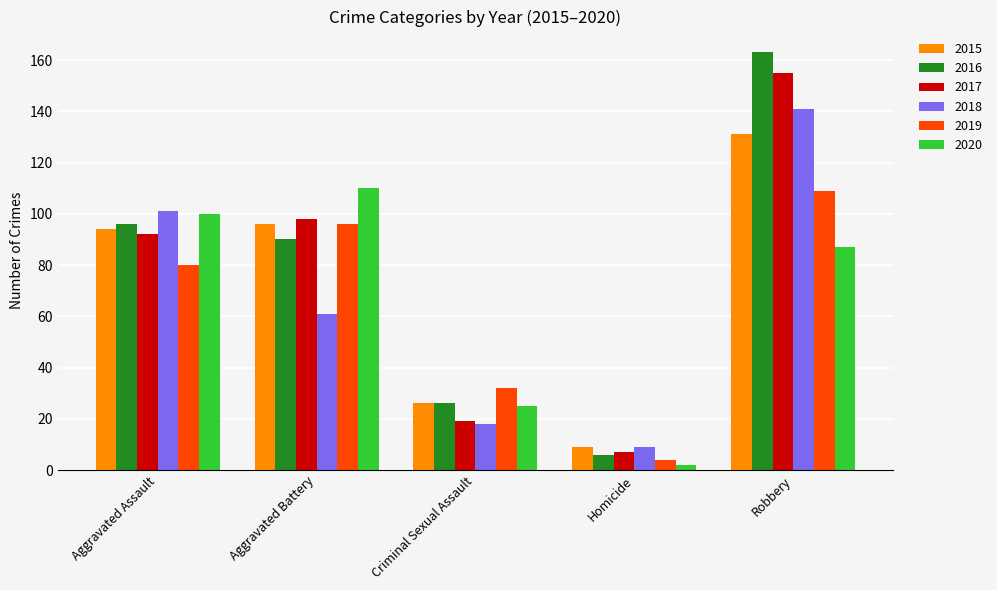

What is the label of the 1st bar from the right?

Robbery